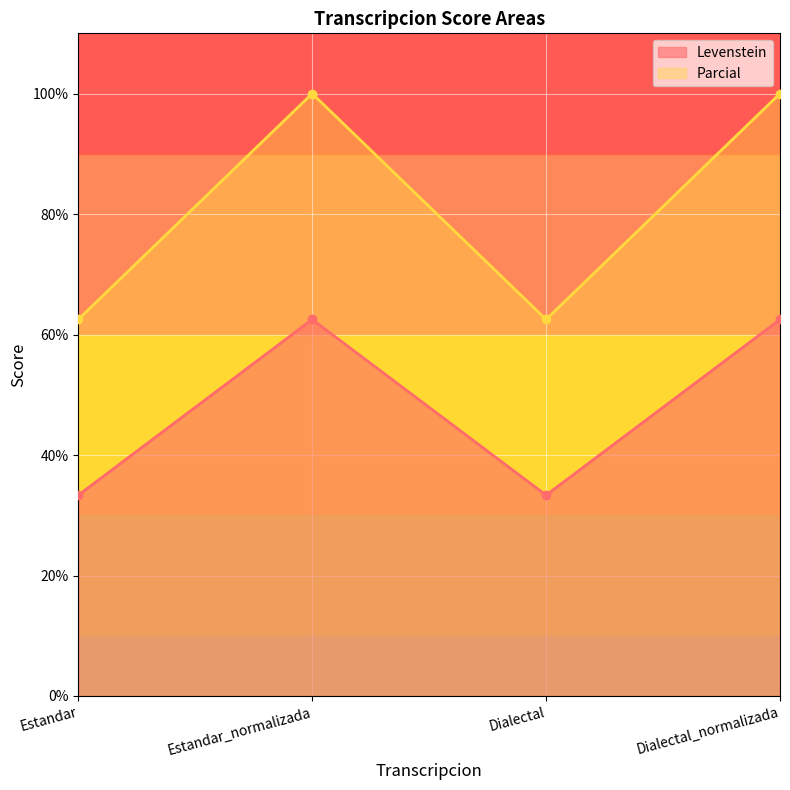

True or false: Parcial has a value of 63.7 at Dialectal_normalizada.

False